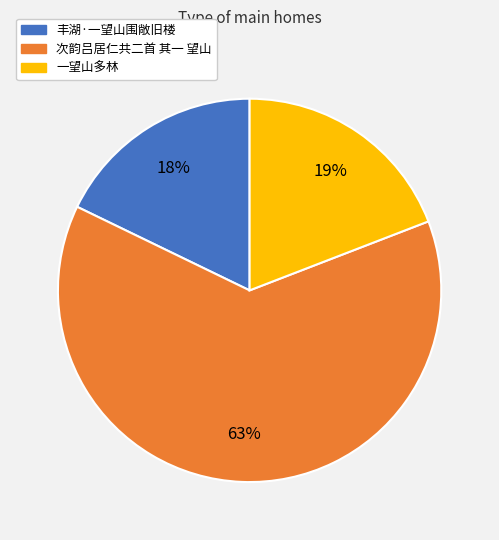

To the nearest percent, what portion does 一望山多林 represent?

19%